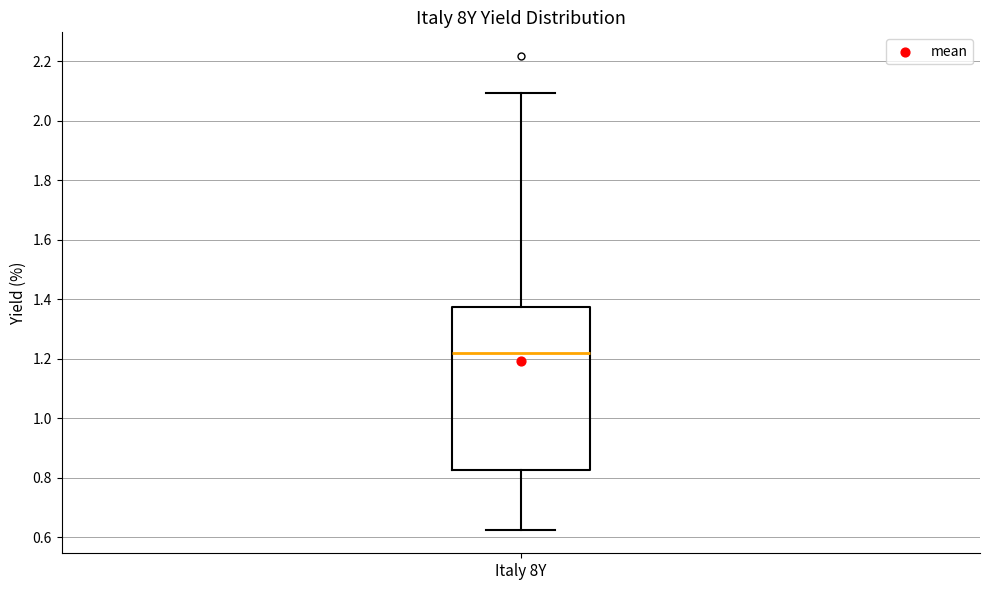

Where does the median line of the box for Italy 8Y sit on the y-axis? The values are not printed on the chart, so give them approximately, as read against the axis.

1.22